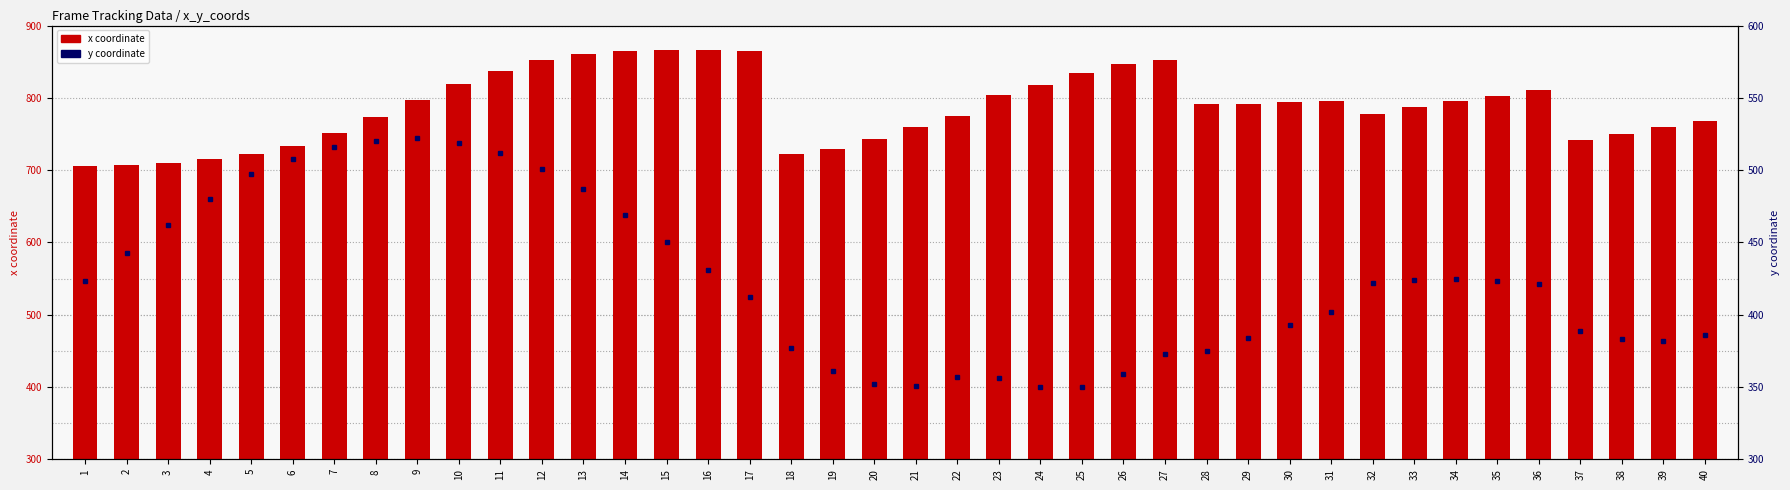

What are all the series names shown in the legend?

x coordinate, y coordinate